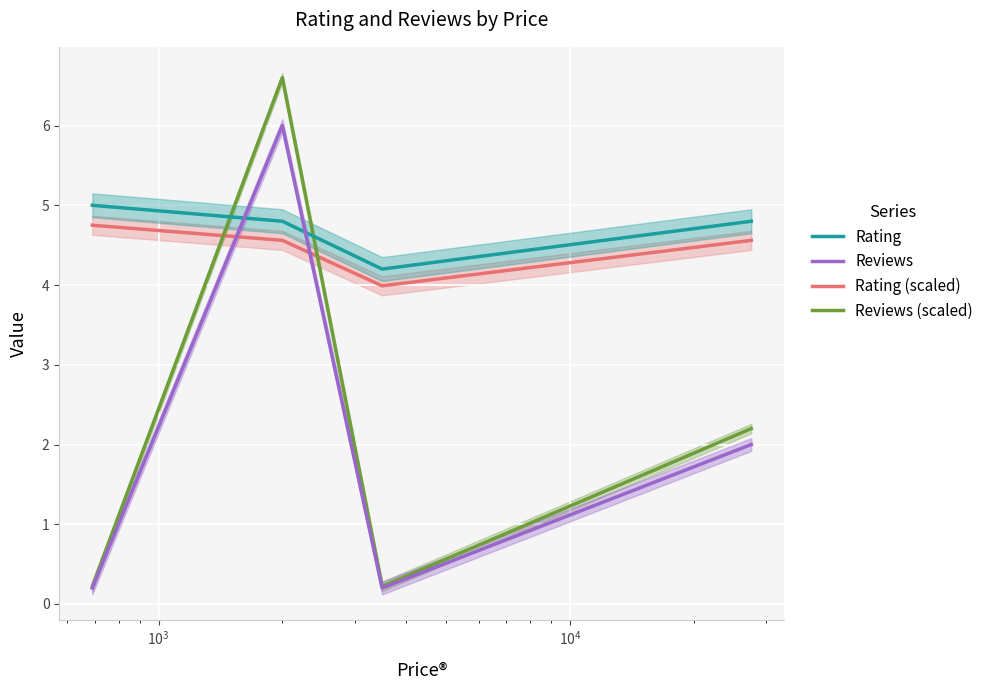

True or false: Reviews (scaled) has more than 1 interior local peaks.

False